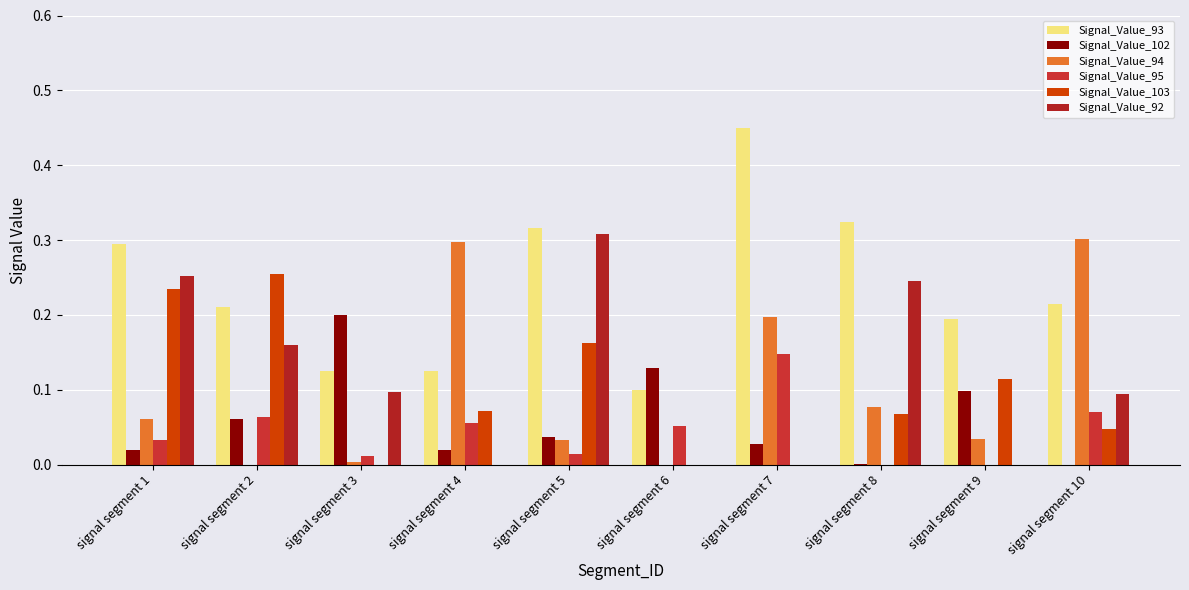

How many data points does each series have?

10